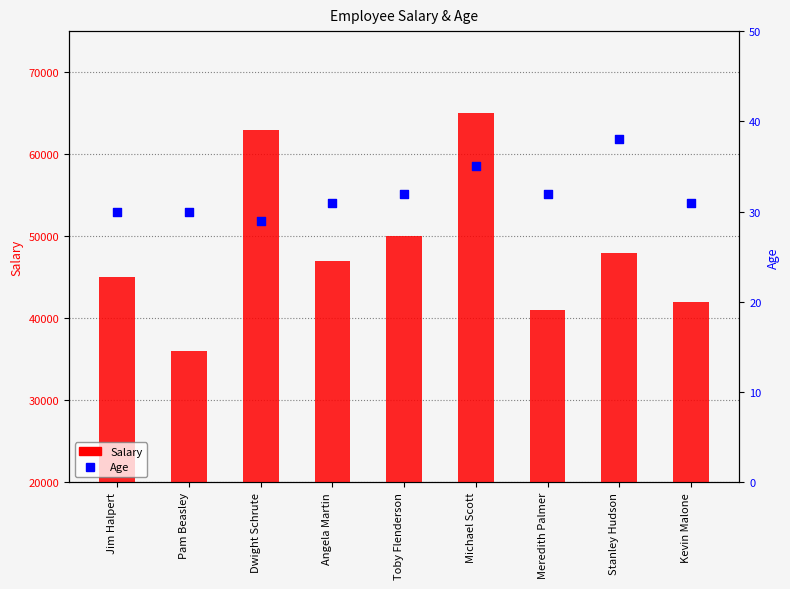

What is the total value across all series at Angela Martin?

47031